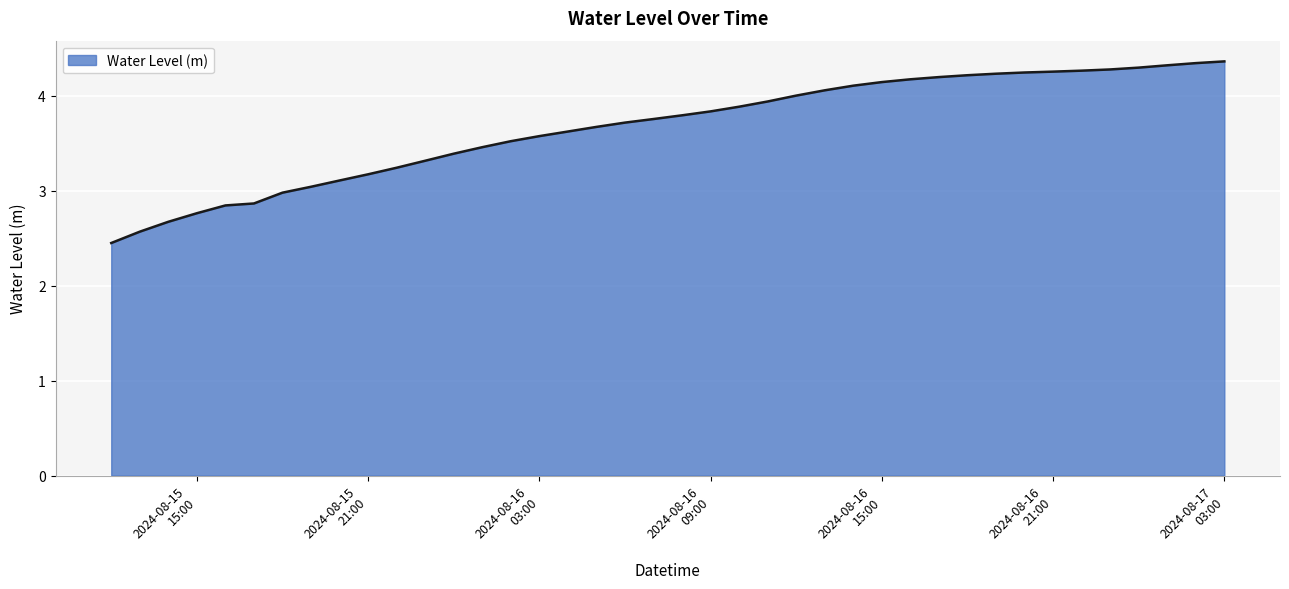

What is the difference between the maximum and minimum values?

1.9